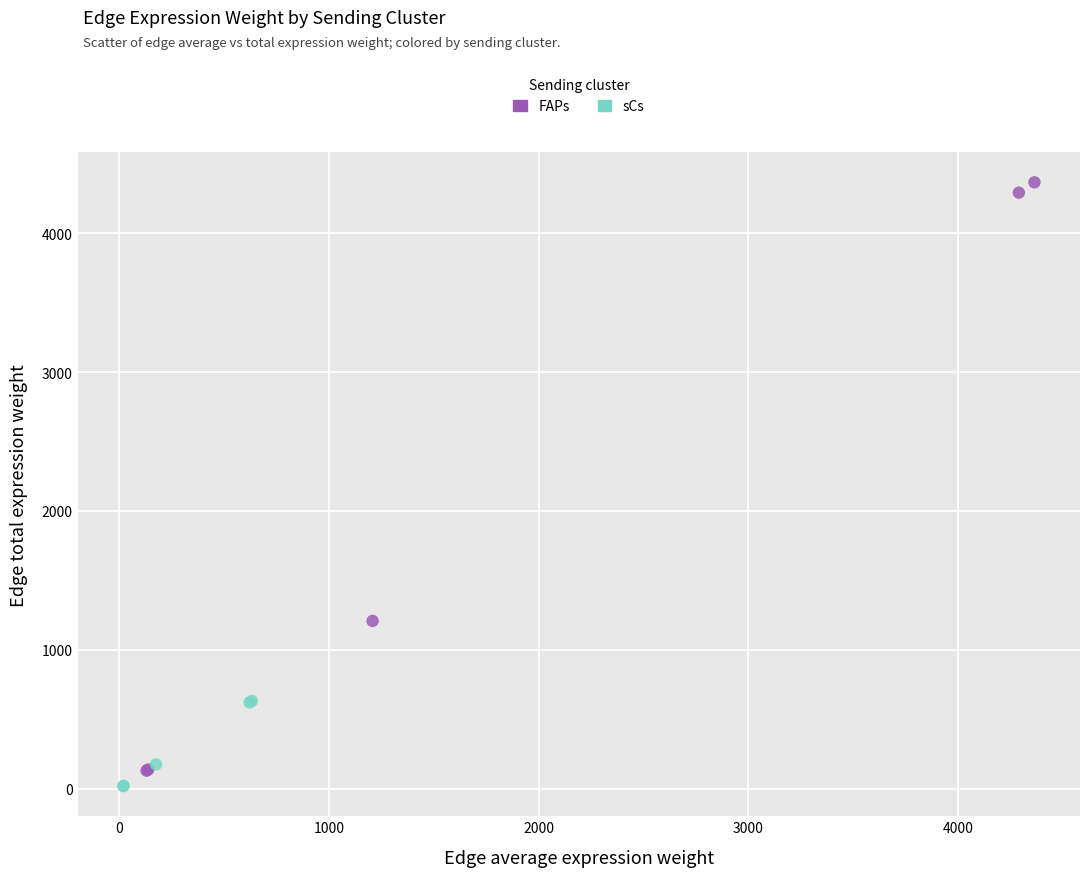

Which series has the largest Y range (max minus min)?

FAPs